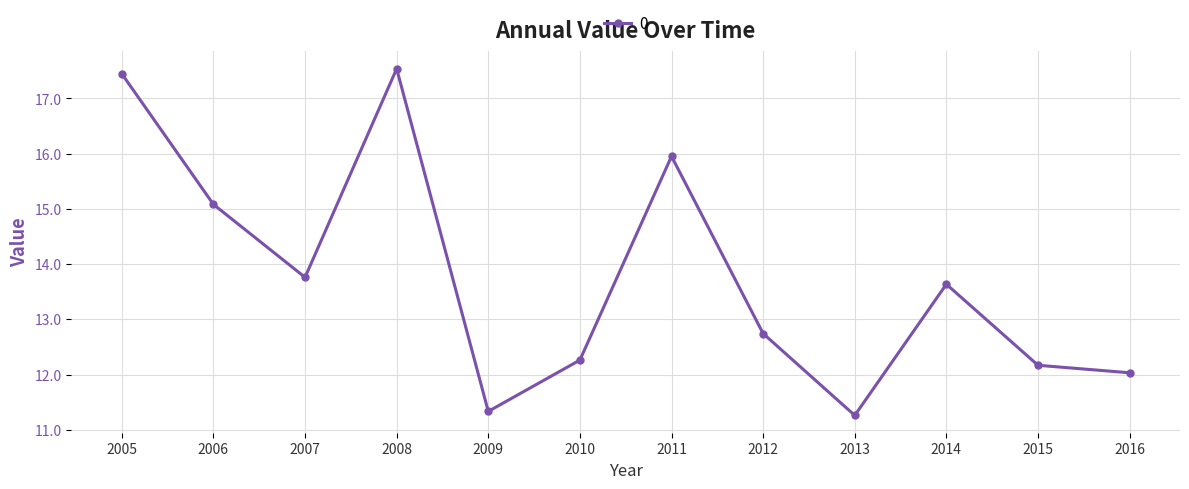

What is the sum of the values at 2007 and 2010?

26.0